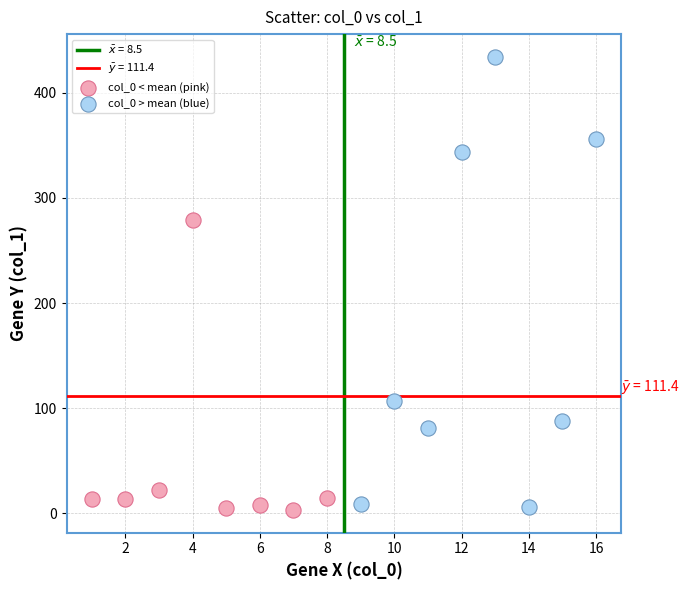

Which series reaches the maximum Y coordinate?

col_0 > mean (blue)